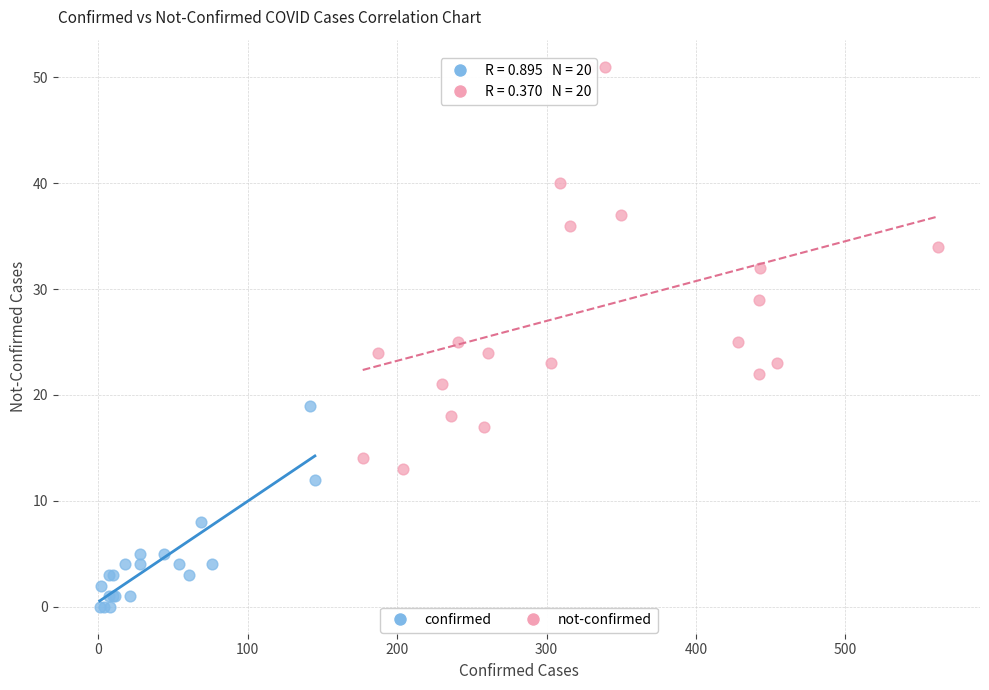

Which series contains the lowest Y value?

confirmed